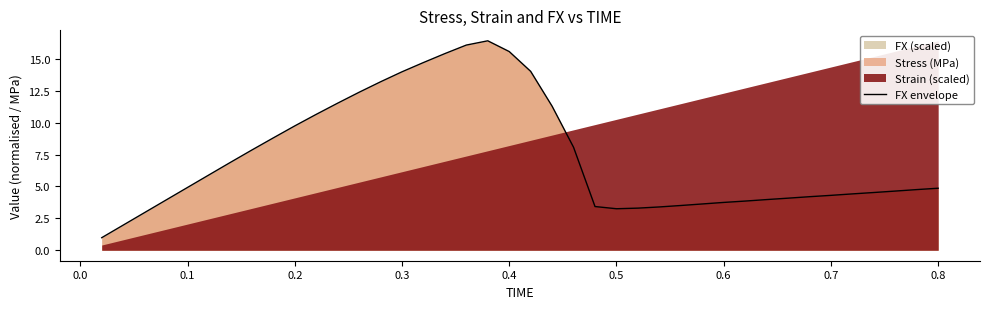

True or false: FX envelope has a value of 0.8 at 0.6.

False